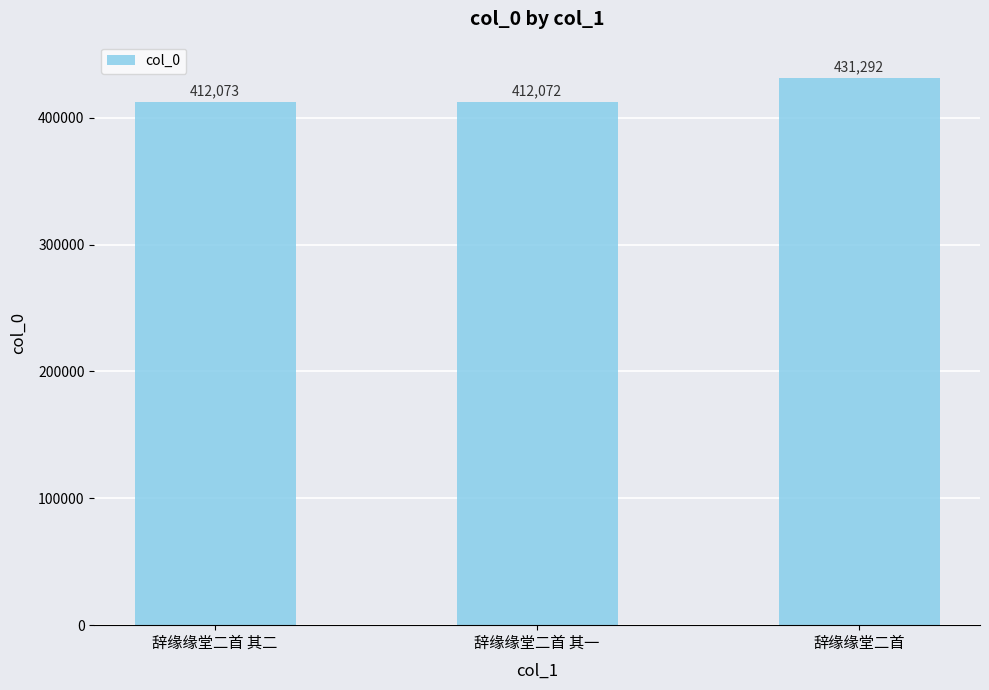

Rank the categories by value from lowest to highest.

辞缘缘堂二首 其一, 辞缘缘堂二首 其二, 辞缘缘堂二首